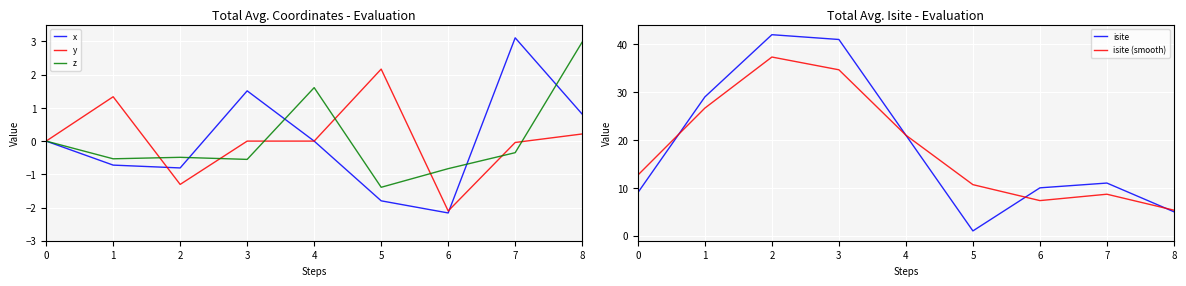

The x series shows 1.3 at 8. True or false?

False